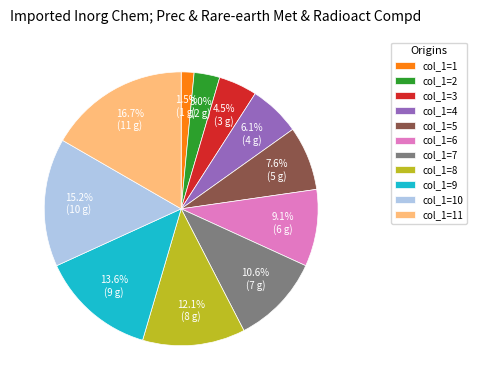

Is col_1=8 the majority of the pie?

No